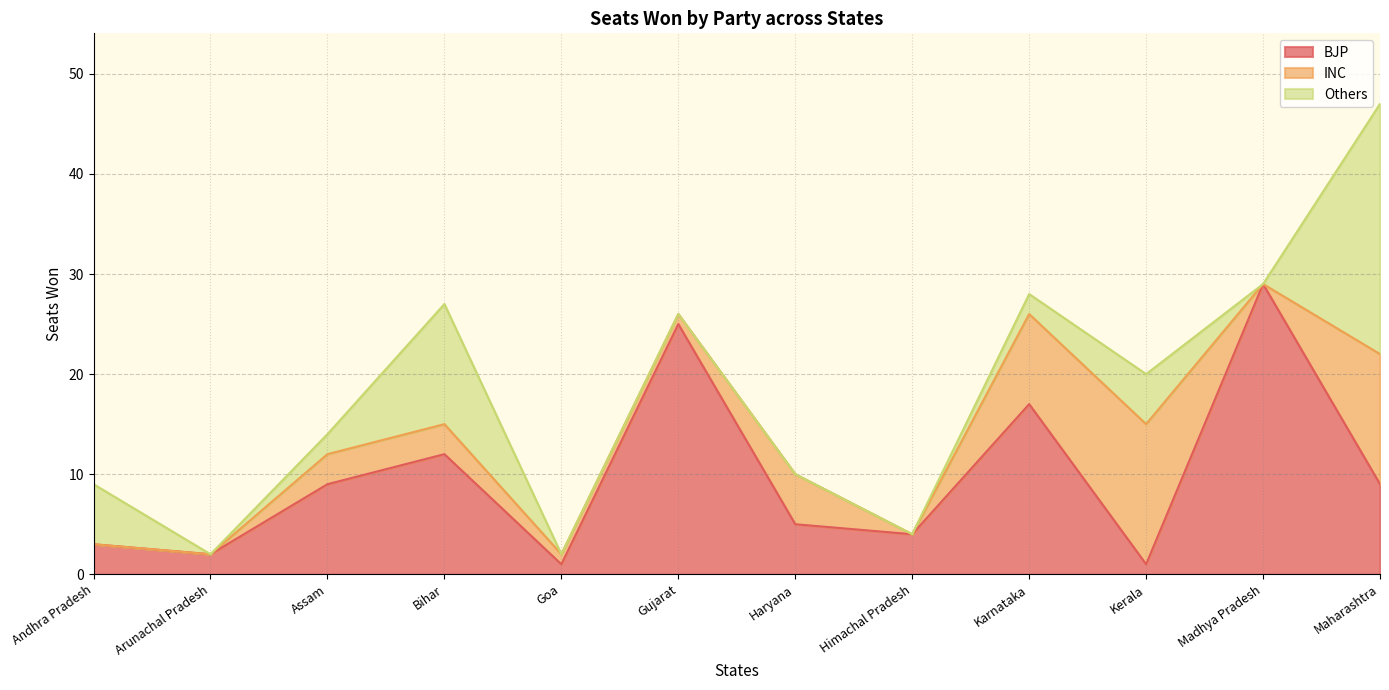

Which category has the highest value across all series?

Madhya Pradesh